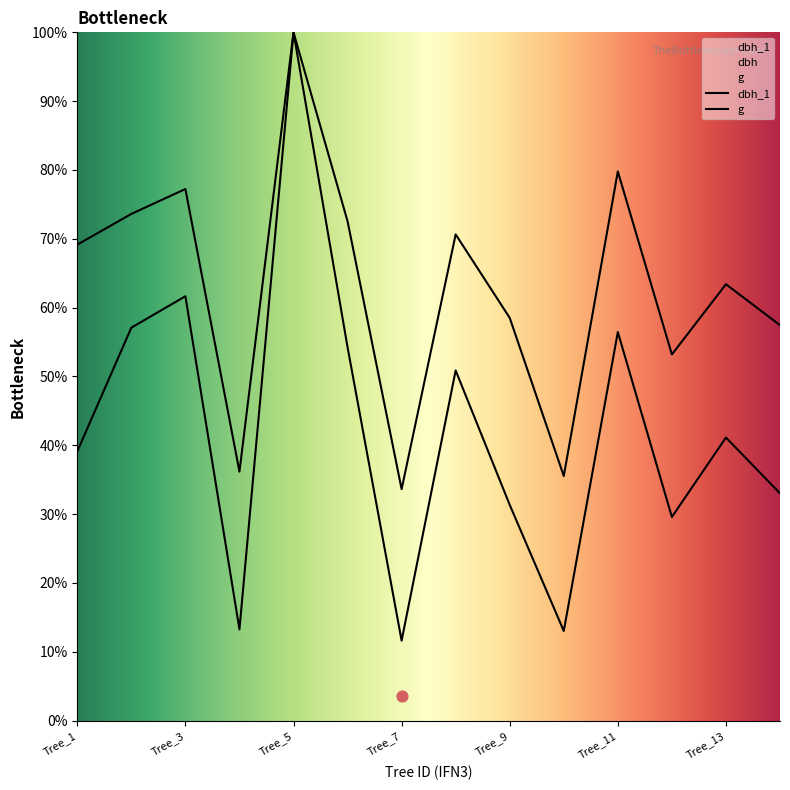

Which series has the largest total across all categories?

dbh_1